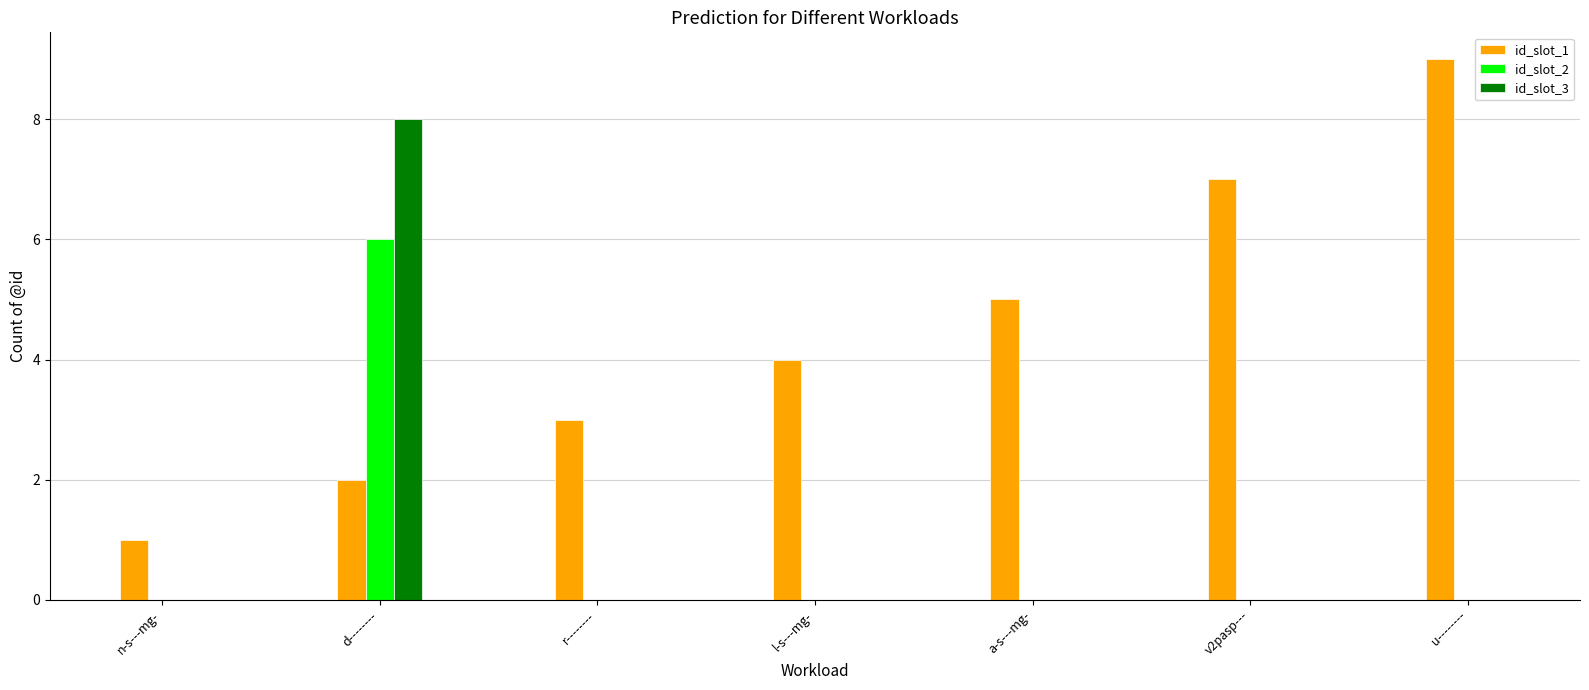

True or false: id_slot_2 has a value of 2 at u--------.

False